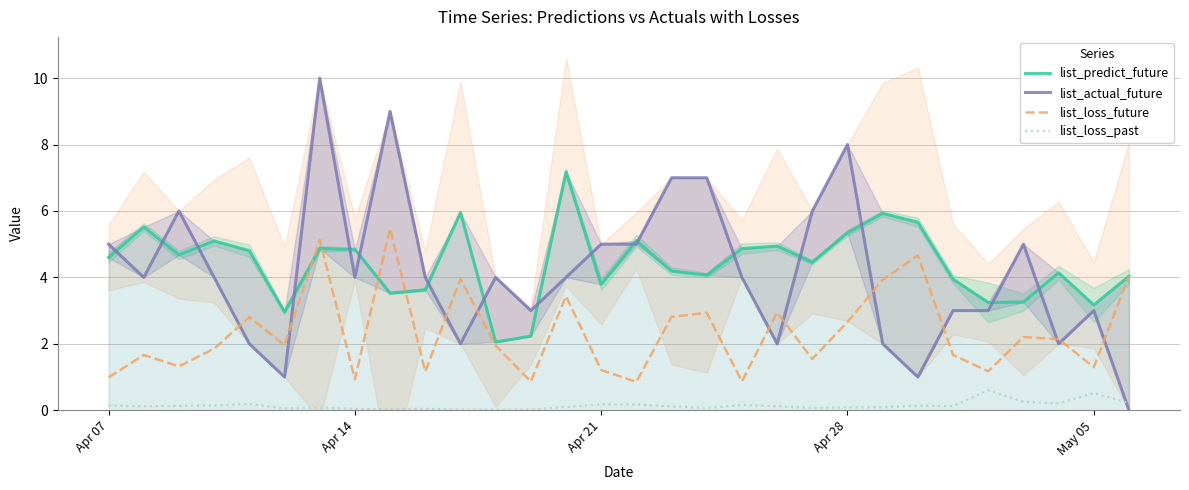

True or false: list_loss_past and list_loss_future cross at least once.

False